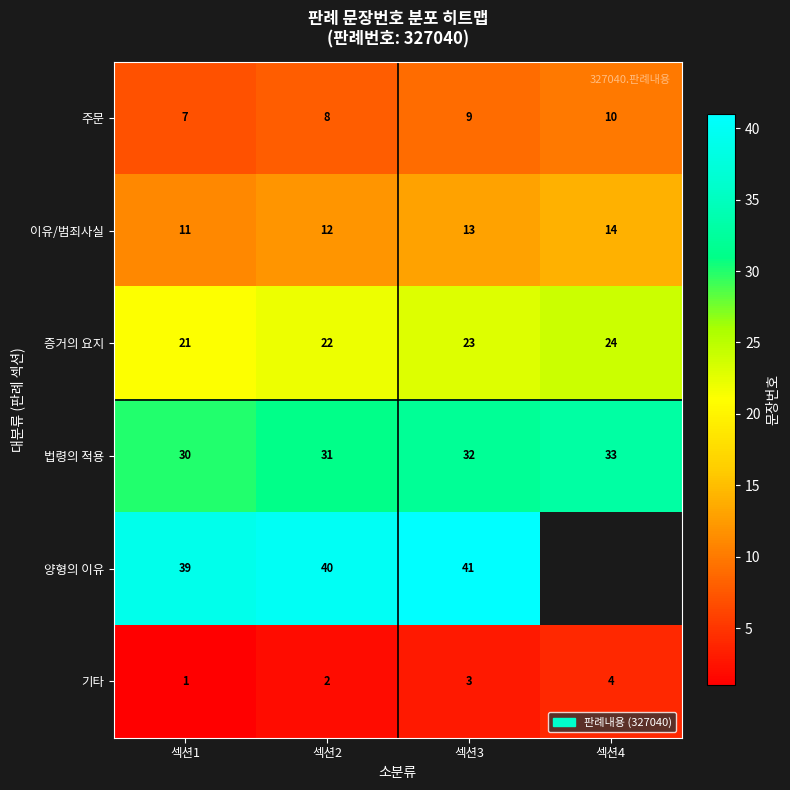

Which category has the highest value in the 이유/범죄사실 series?

섹션4